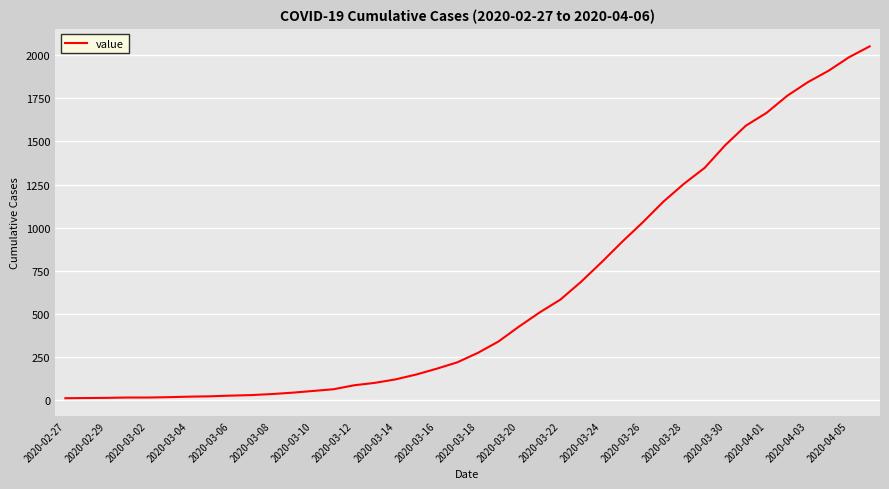

What is the difference between the maximum and minimum values?

2042